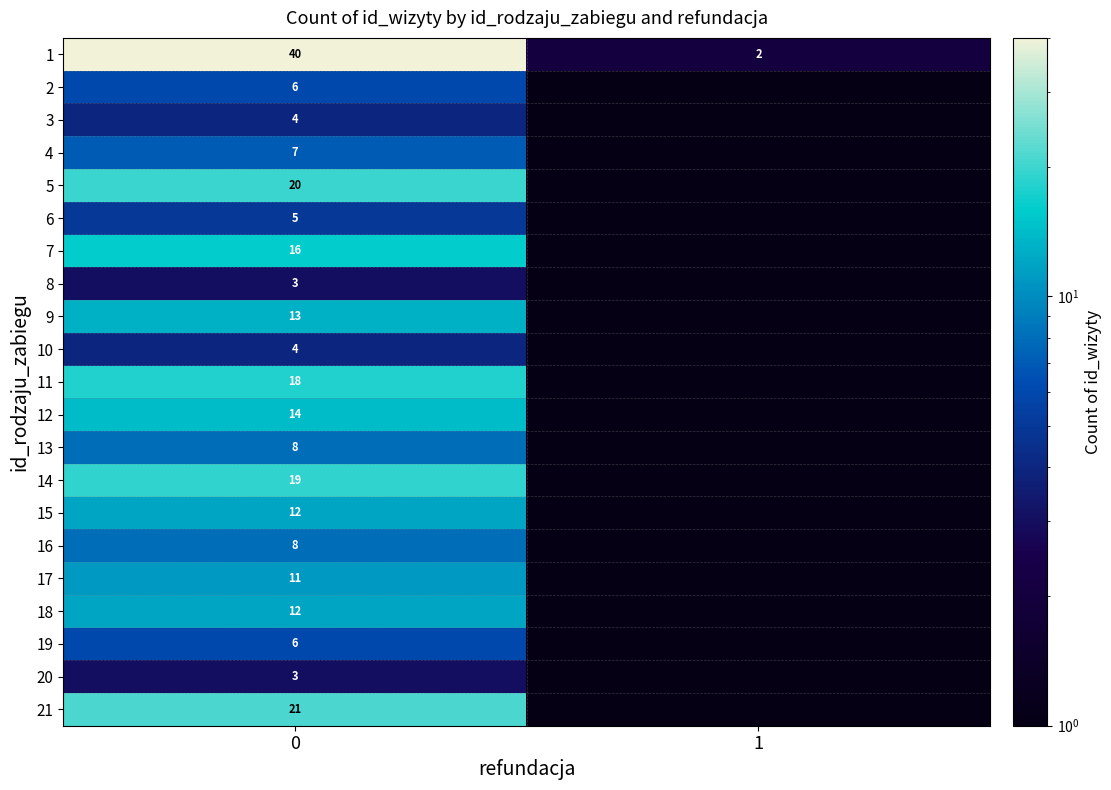

What is the approximate value of 1 at 0?

40.0